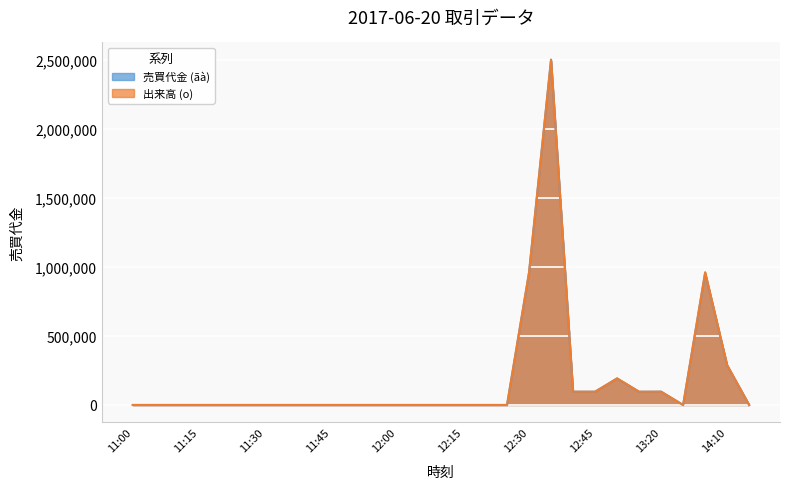

What is the sum of all 出来高 (o) values?

5290576.9